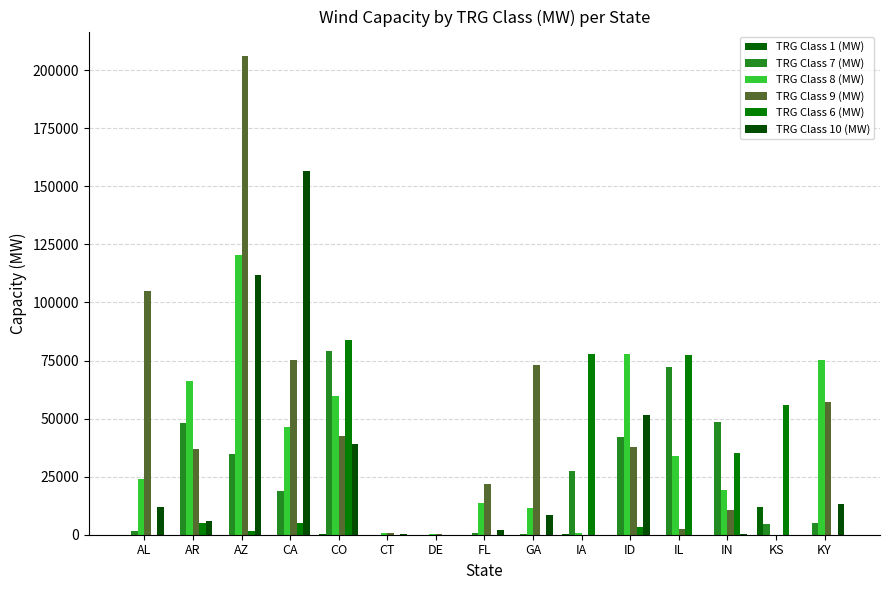

Count the number of categories in the chart.

15